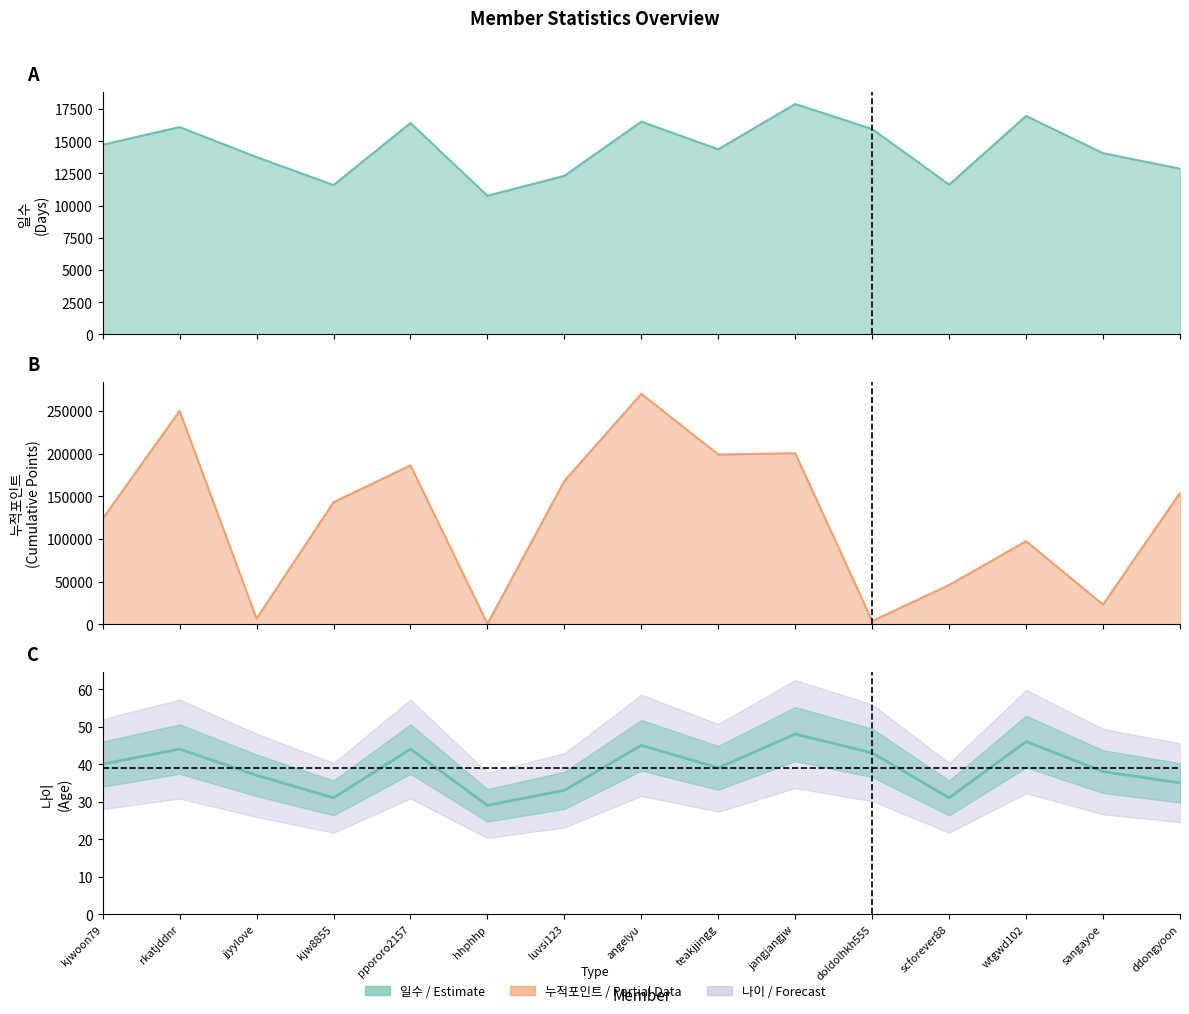

Reading left to right, what are all the values shown in this chart?

kjwoon79=40	rkatjddnr=44	jjyylove=37	kjw8855=31	ppororo2157=44	hhphhp=29	luvsi123=33	angelyu=45	teakjjingg=39	jangjangjw=48	doldolhkh555=43	scforever88=31	wtgwd102=46	sangayoe=38	ddongyoon=35